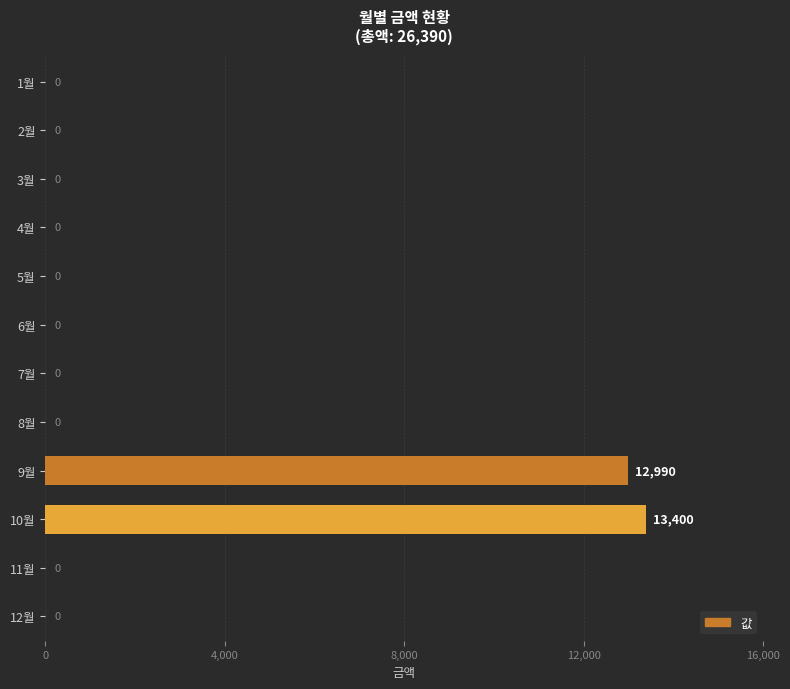

Where is the data nearest to the value 6700?

9월